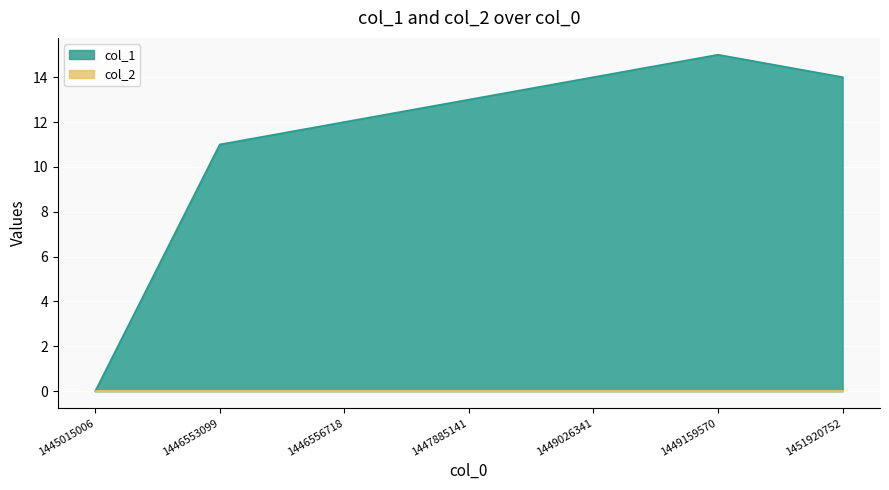

How many distinct data groups are displayed?

2